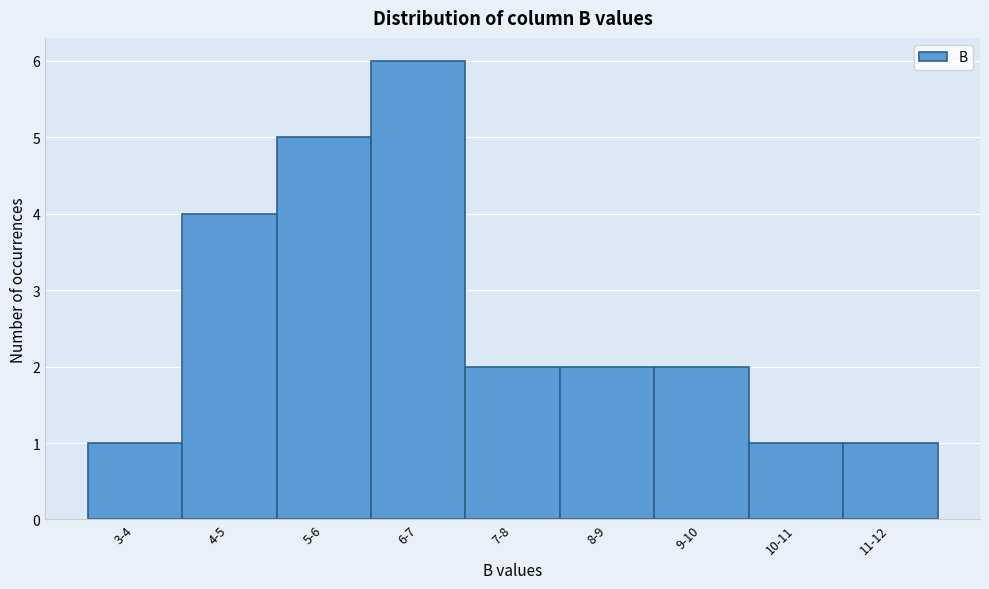

Reading left to right, transcribe all the data shown in this chart.

1	4	5	6	2	2	2	1	1